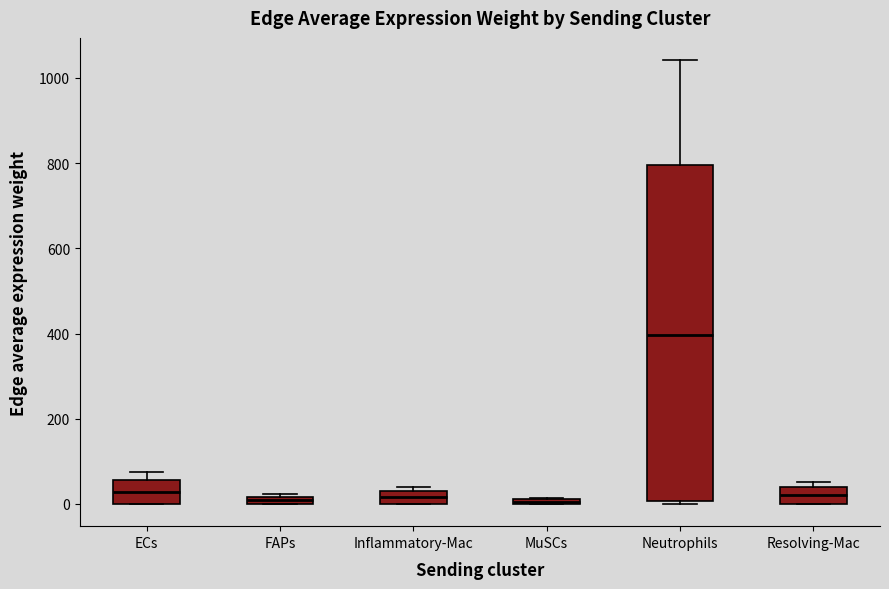

Which box is the tallest, from its lower edge to its upper edge?

Neutrophils